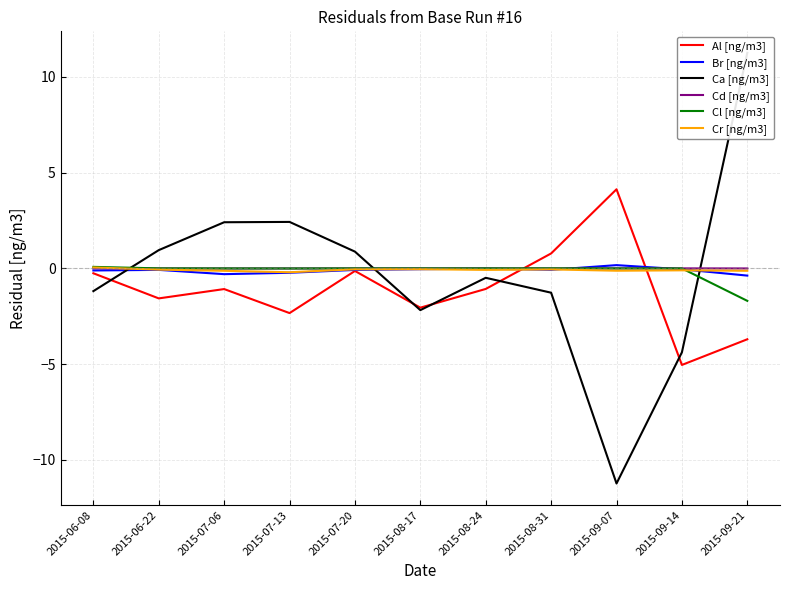

What is the difference between the highest and lowest values at 2015-09-07?

15.4